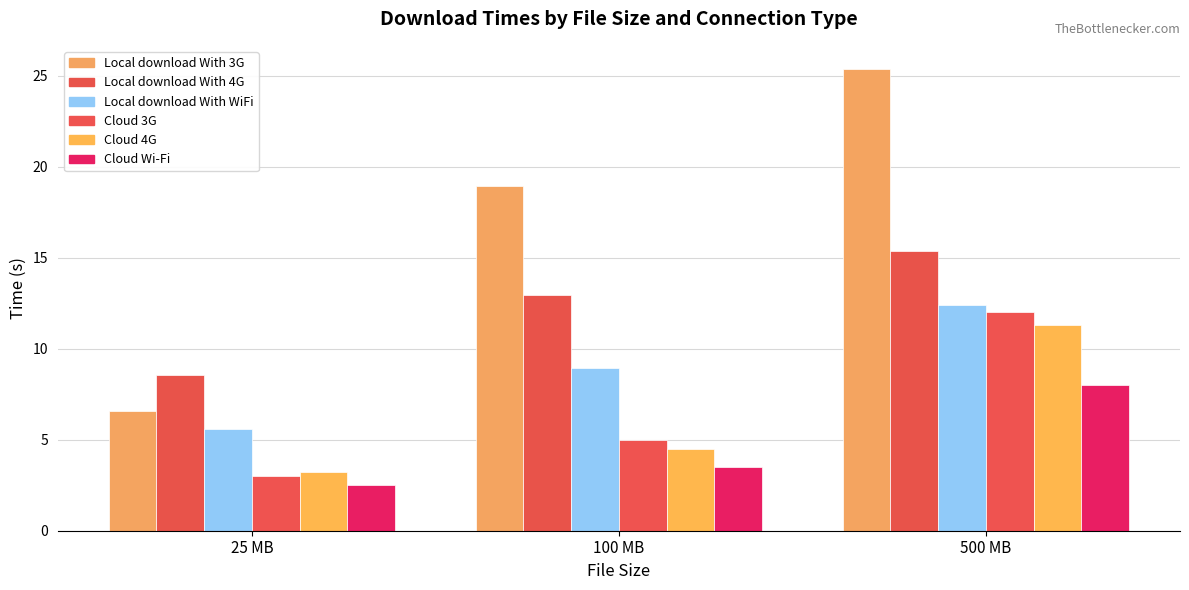

Reading left to right, extract all data points from this chart.

Local download With 3G: 6.6	18.9	25.4
Local download With 4G: 8.6	12.9	15.4
Local download With WiFi: 5.6	8.9	12.4
Cloud 3G: 3.0	5.0	12.0
Cloud 4G: 3.2	4.5	11.3
Cloud Wi-Fi: 2.5	3.5	8.0